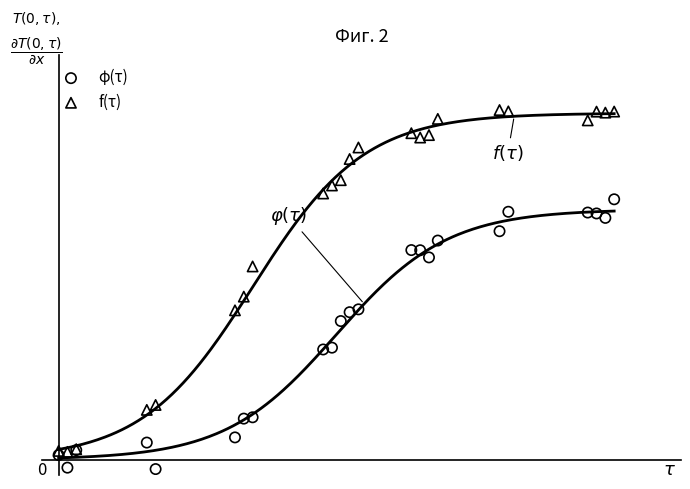

Which series contains the lowest Y value?

φ(τ)